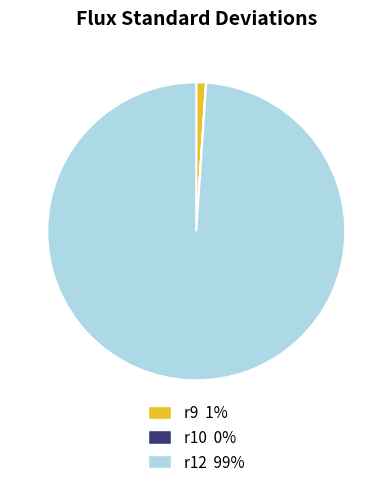

Does any single category account for the majority?

Yes